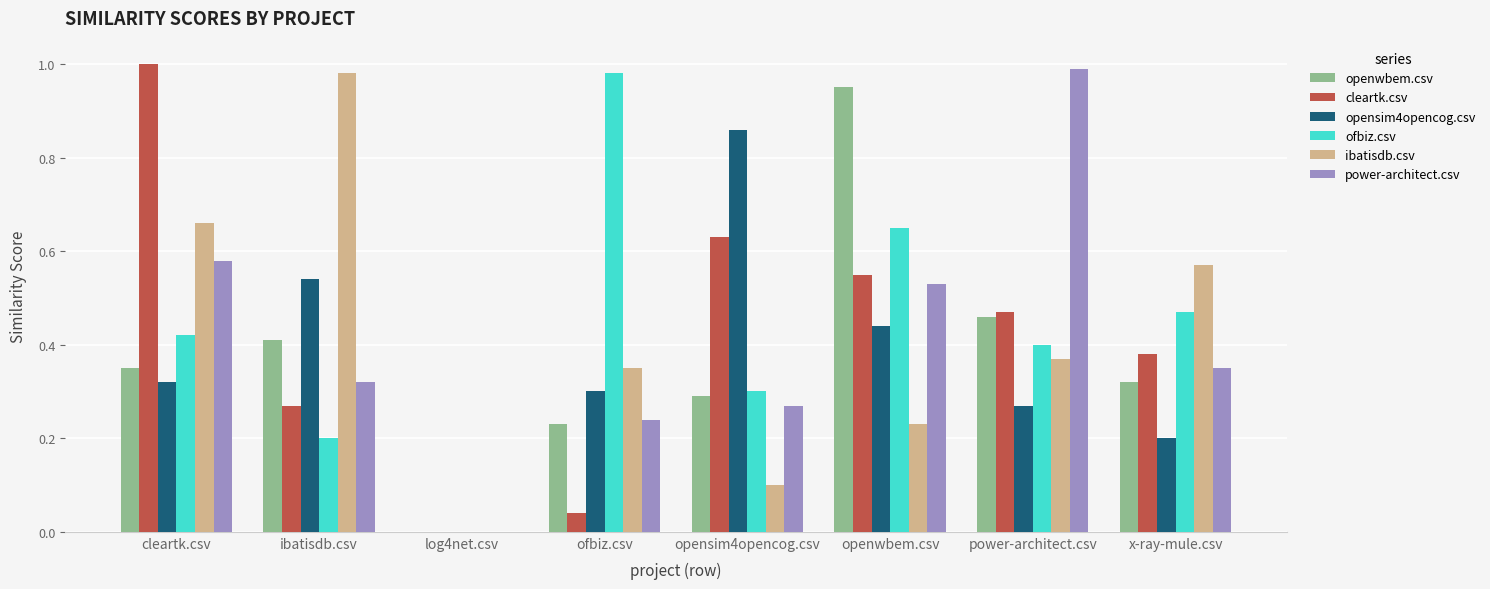

Which category has the highest value in the opensim4opencog.csv series?

opensim4opencog.csv